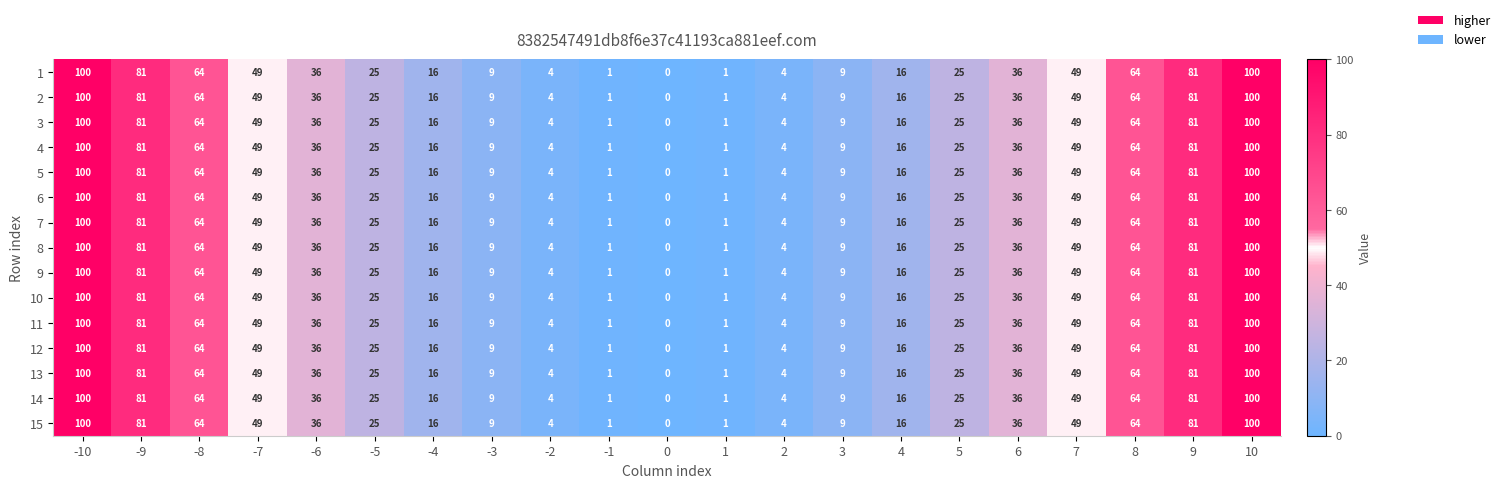

How many distinct data groups are displayed?

15